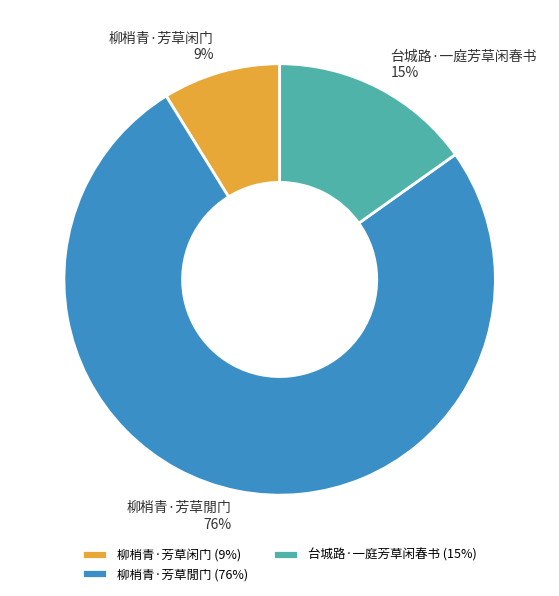

The 台城路·一庭芳草闲春书 slice represents 6% of the pie. True or false?

False